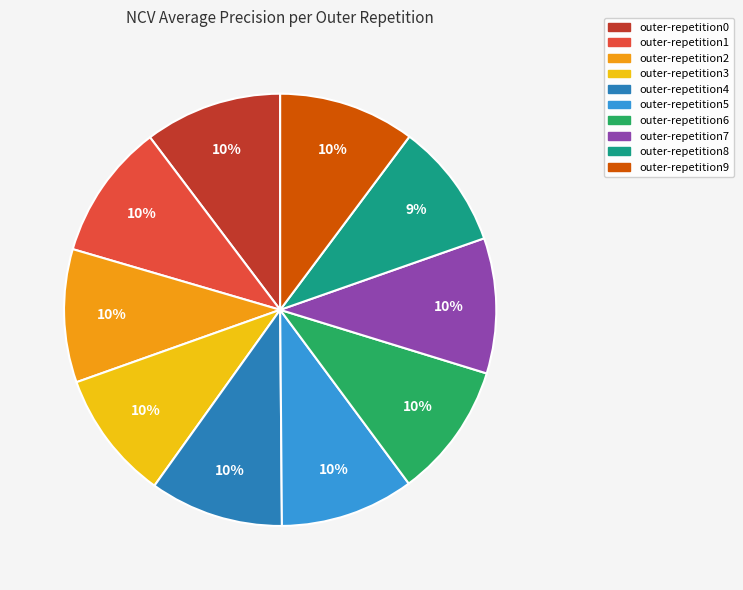

To the nearest percent, what percentage of the pie is outer-repetition3?

10%